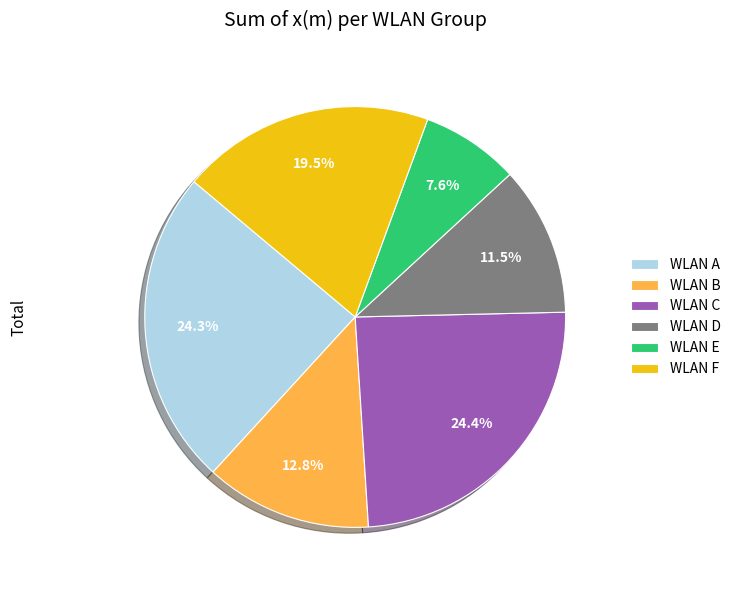

What percentage is NOT represented by WLAN D?

88.5%